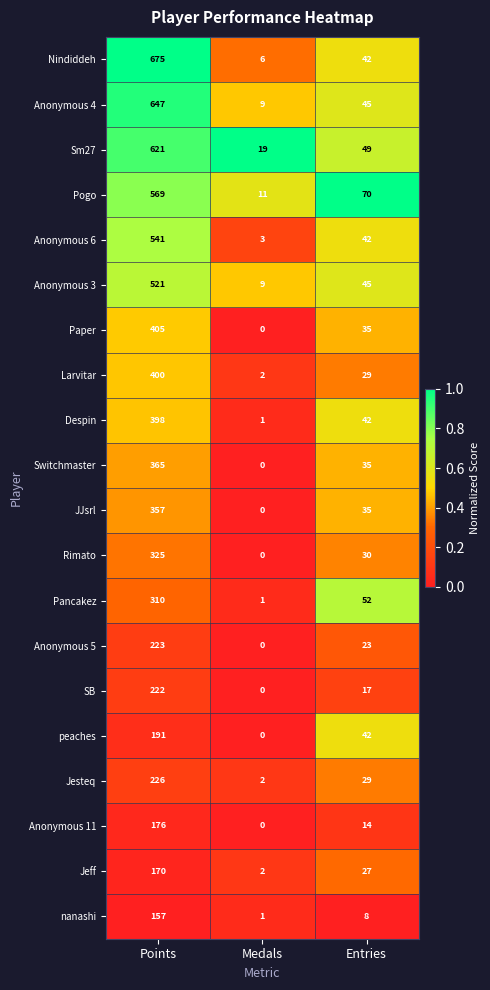

What is the average value of the Jeff series?

66